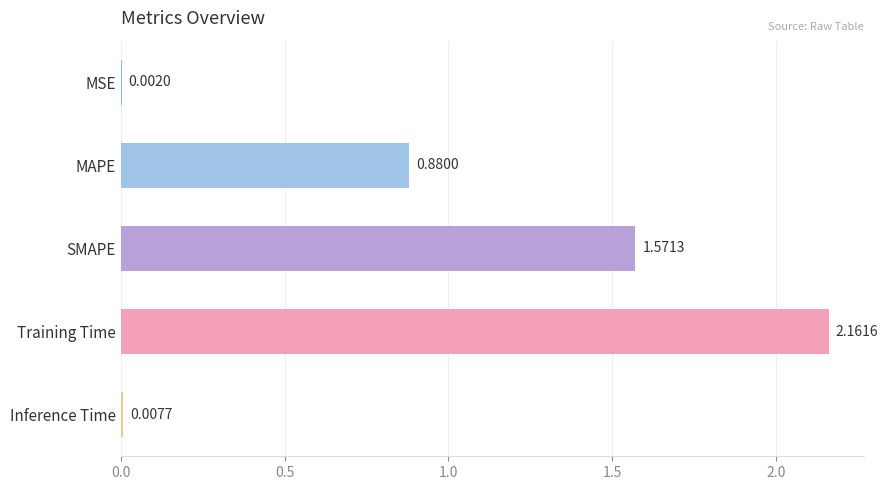

Approximately how many times larger is the value at Training Time compared to SMAPE?

1.4